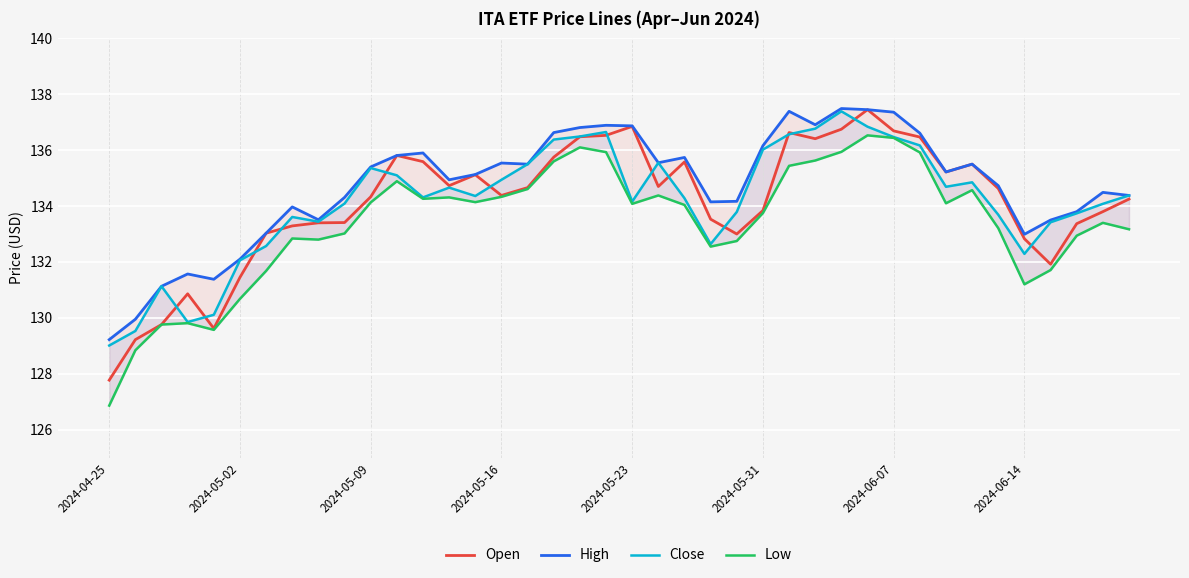

What is the sum of all Close values?

5366.9